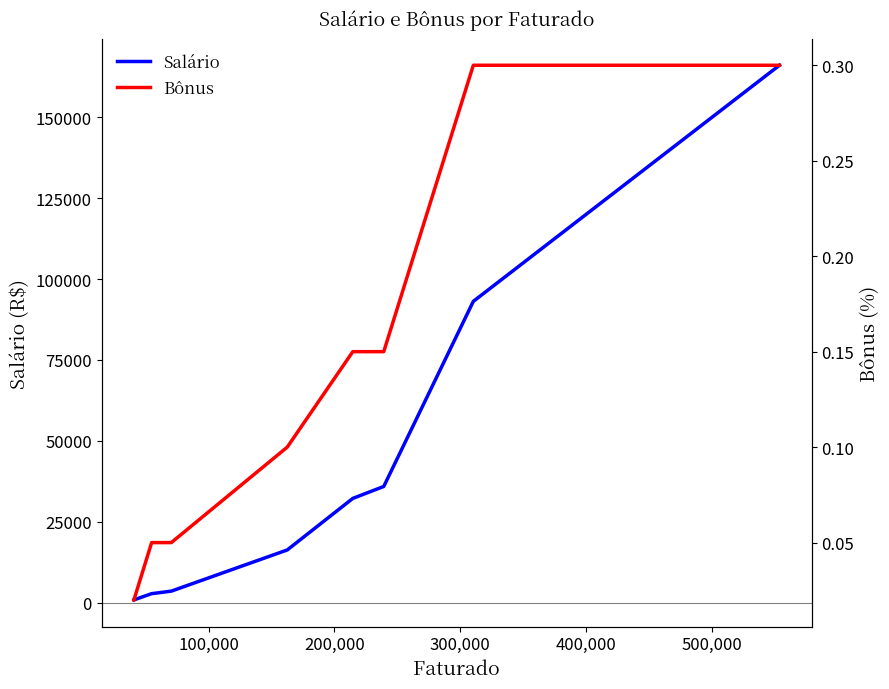

True or false: Salário and Bônus cross at least once.

False